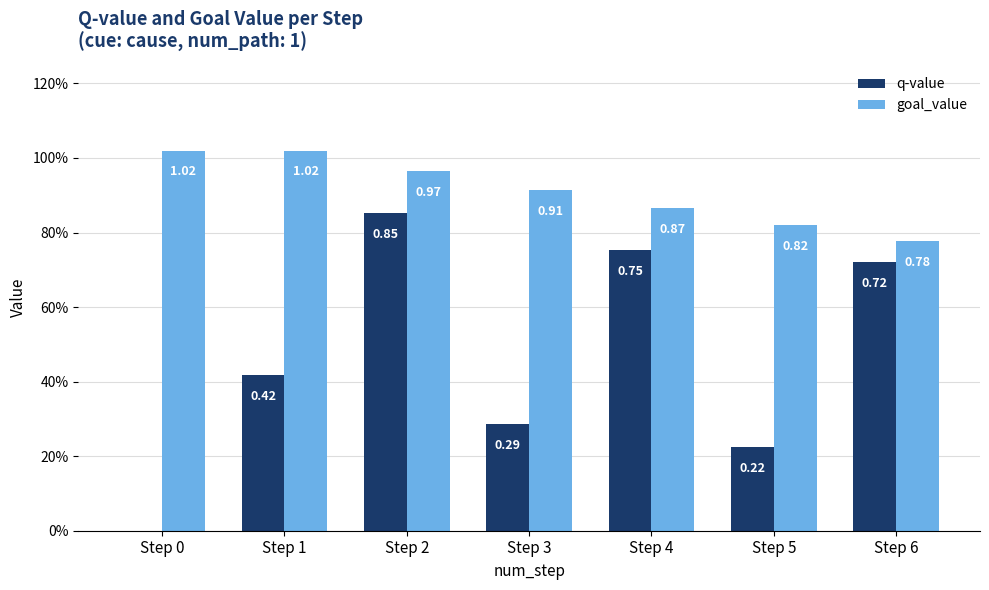

What are all the series names shown in the legend?

q-value, goal_value